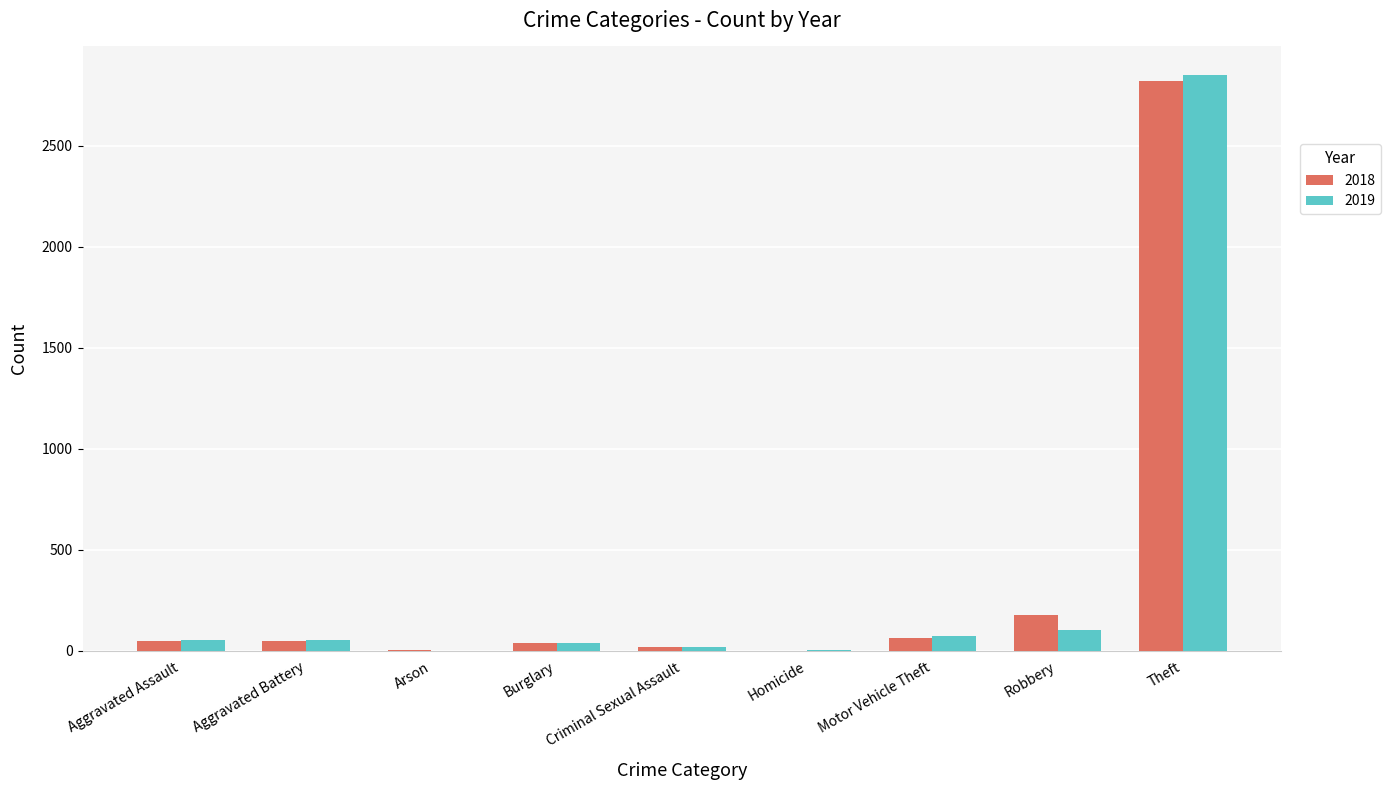

At which category does the chart reach its peak across all series?

Theft